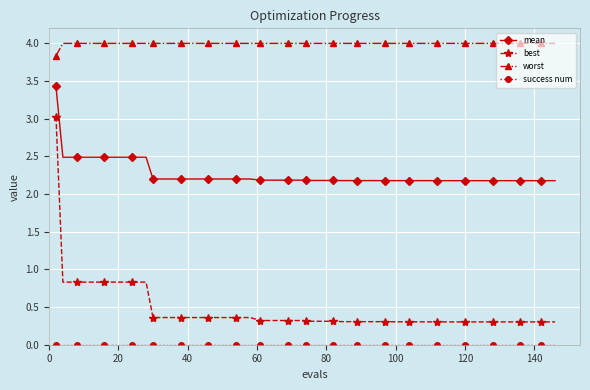

What is the value of the best point at the 33rd from the left?

0.3